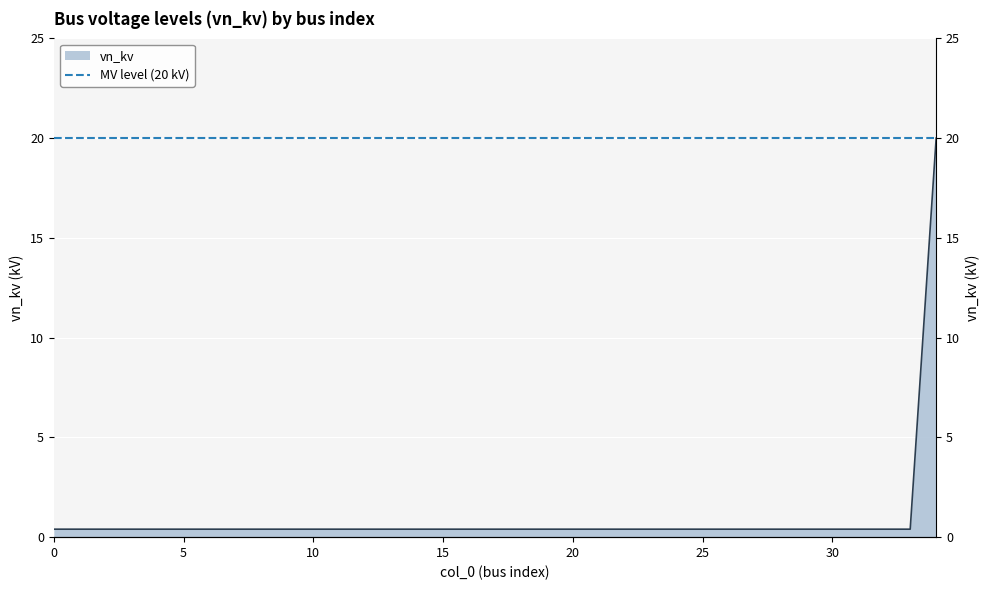

How many series are shown in this chart?

1